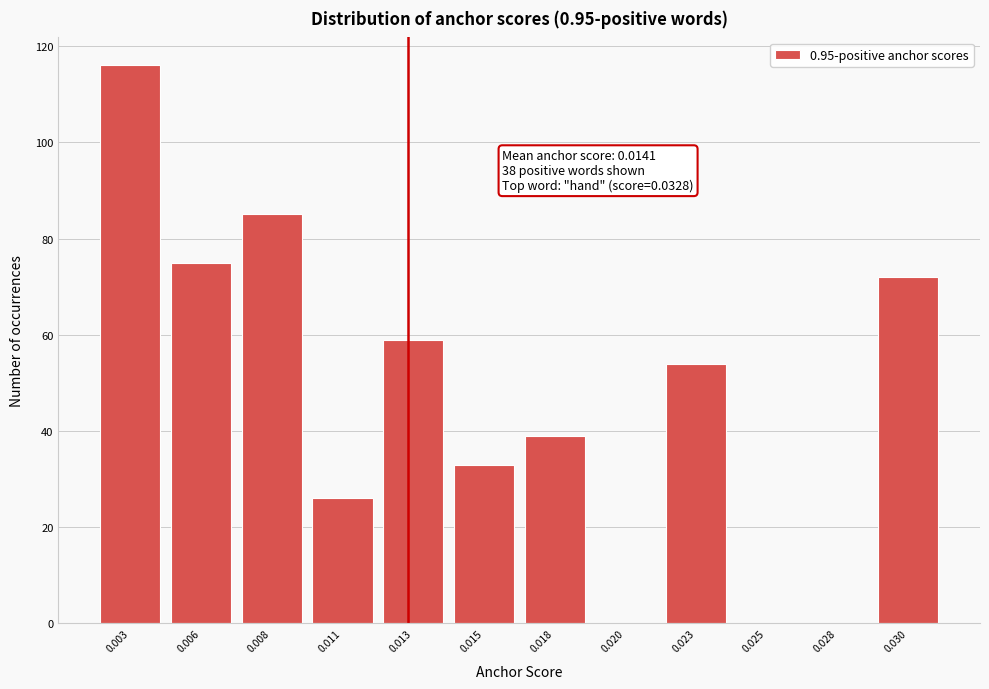

Reading left to right, extract all data points from this chart.

0.003=116	0.006=75	0.008=85	0.011=26	0.013=59	0.015=33	0.018=39	0.020=0	0.023=54	0.025=0	0.028=0	0.030=72